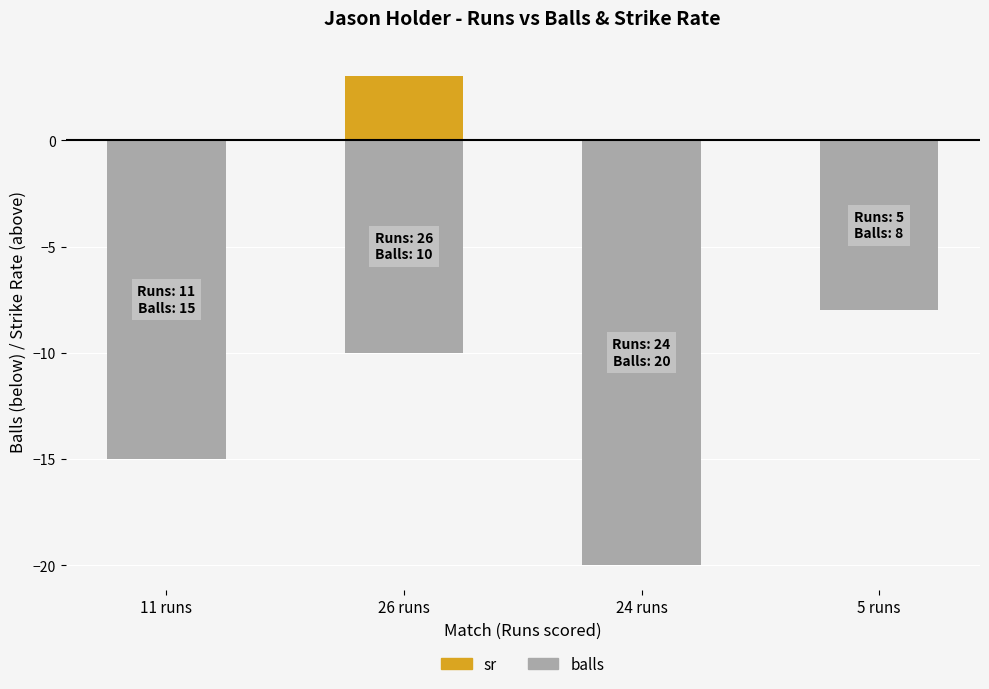

Count the balls values in the range -15 to -8.

3